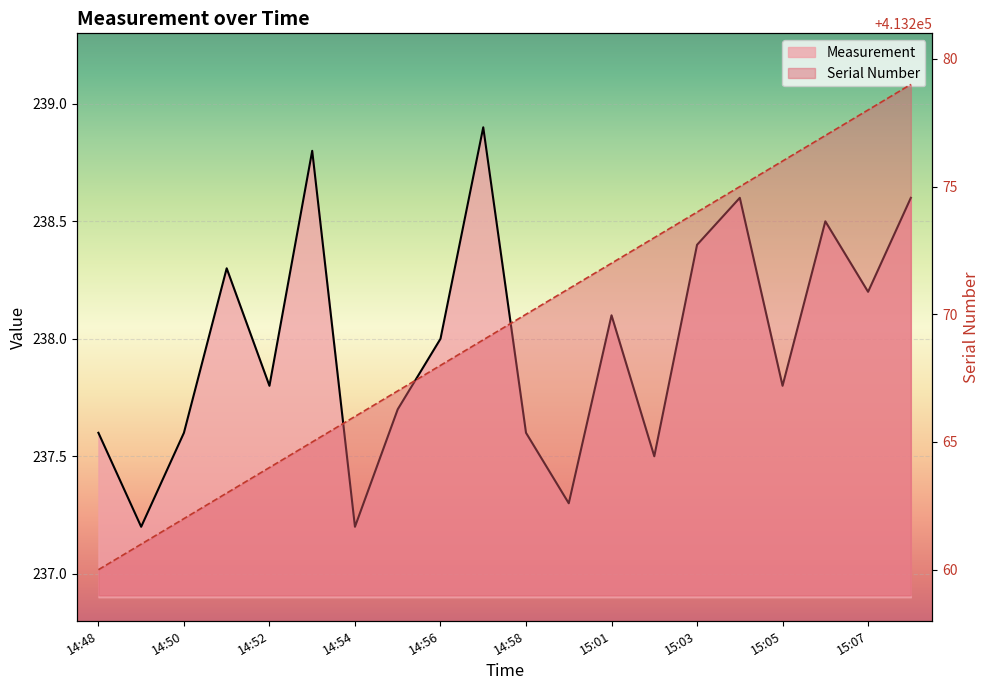

Which label corresponds to the smallest value in the chart?

14:49